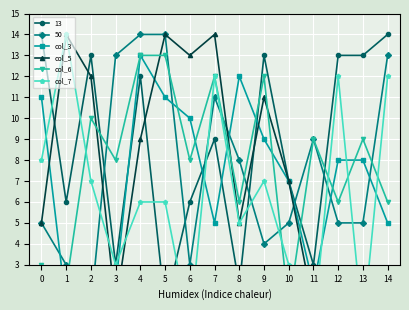

Which series ends up on top after the final intersection of col_7 and col_6?

col_7